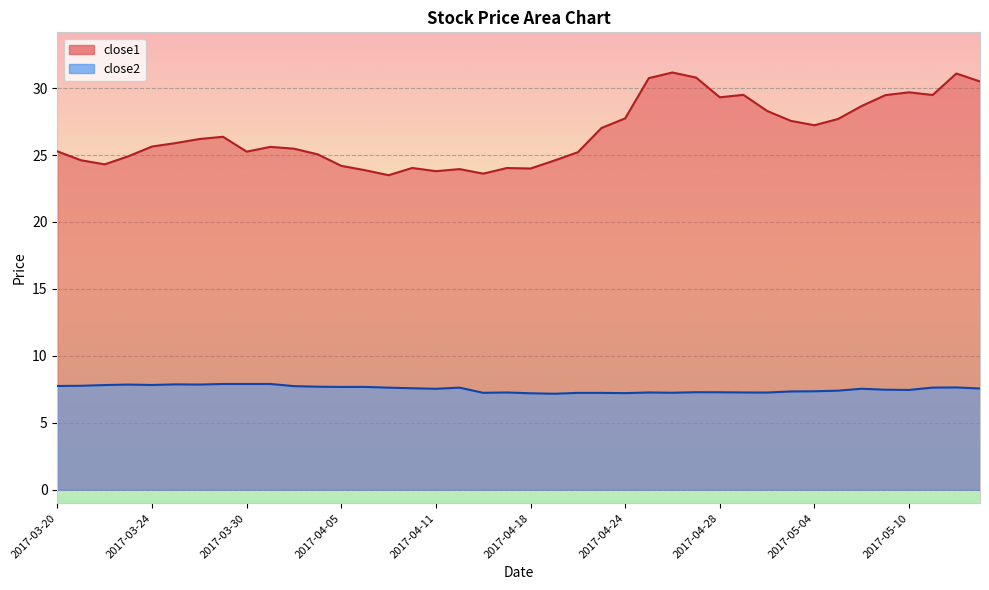

Reading left to right, list all the values displayed in this chart.

close1: 25.3	24.6	24.3	24.9	25.6	25.9	26.2	26.4	25.3	25.6	25.5	25.1	24.2	23.9	23.5	24.0	23.8	23.9	23.6	24.0	24.0	24.6	25.2	27.0	27.7	30.7	31.2	30.8	29.3	29.5	28.3	27.6	27.2	27.7	28.7	29.5	29.7	29.5	31.1	30.5
close2: 7.8	7.8	7.8	7.9	7.8	7.9	7.9	7.9	7.9	7.9	7.7	7.7	7.7	7.7	7.6	7.6	7.5	7.6	7.2	7.3	7.2	7.2	7.2	7.2	7.2	7.3	7.2	7.3	7.3	7.3	7.3	7.3	7.4	7.4	7.5	7.5	7.5	7.6	7.6	7.6